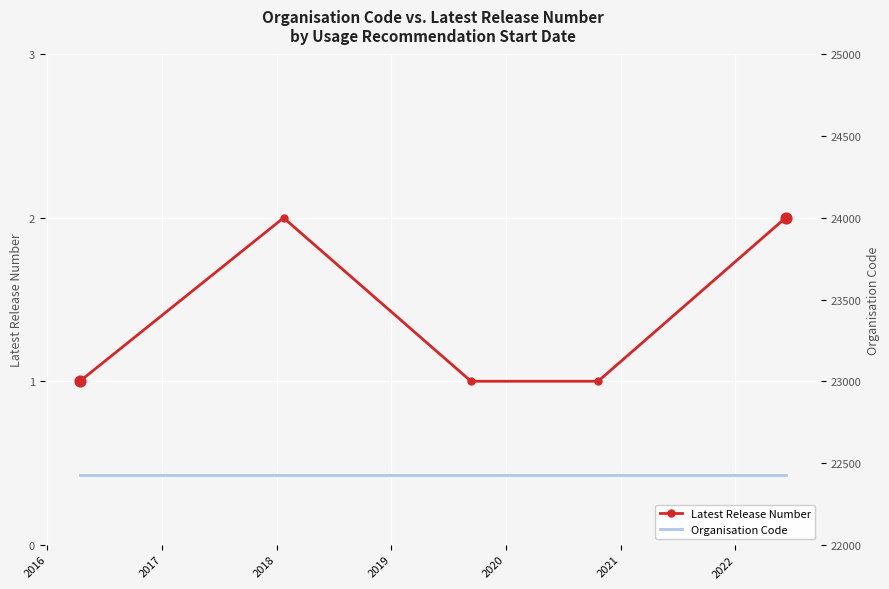

At how many categories does at least one series exceed 18977?

5